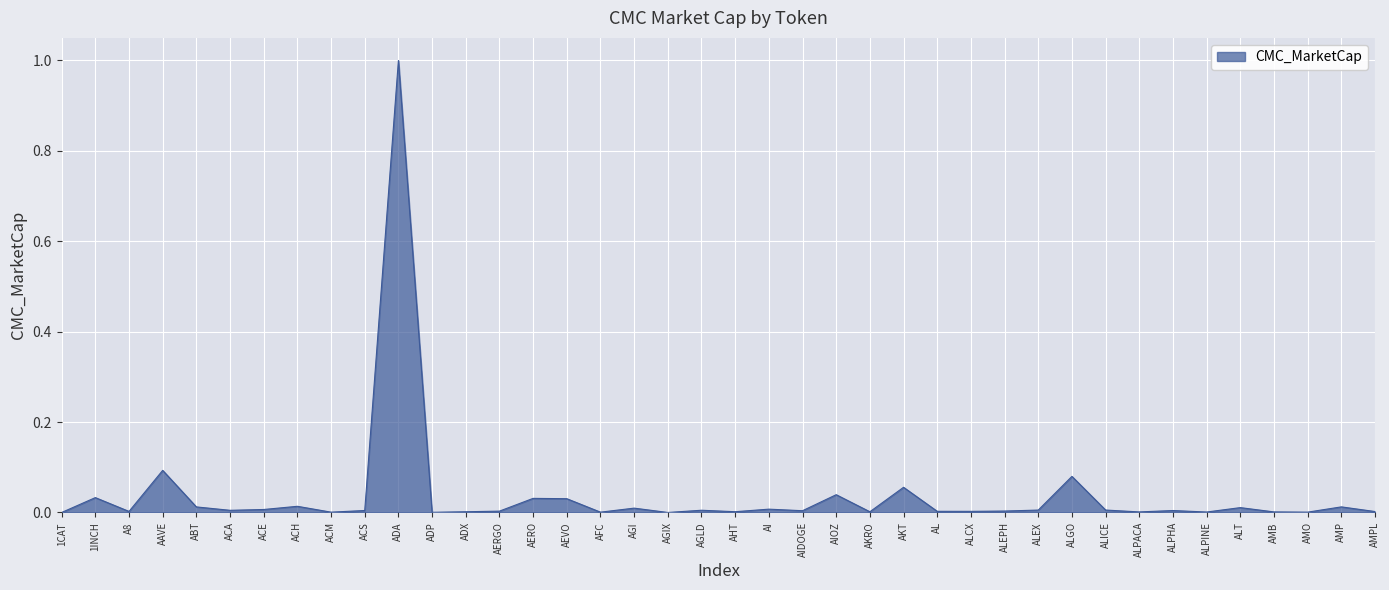

Is it true that the value at ACE is 0.0?

True